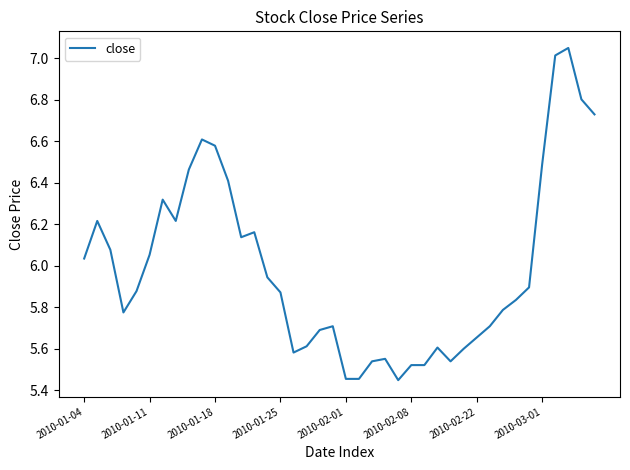

What is the difference between the maximum and minimum values?

1.6